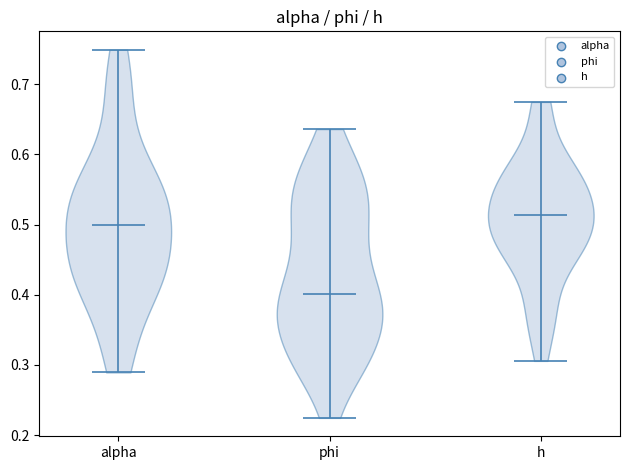

Reading left to right, read every violin against the y-axis: where its median line is, and the lowest and highest points it reaches. The values are not printed on the chart, so give them approximately, as read against the axis.

alpha: median line 0.50, lowest point 0.29, highest point 0.75
phi: median line 0.40, lowest point 0.22, highest point 0.64
h: median line 0.51, lowest point 0.31, highest point 0.67